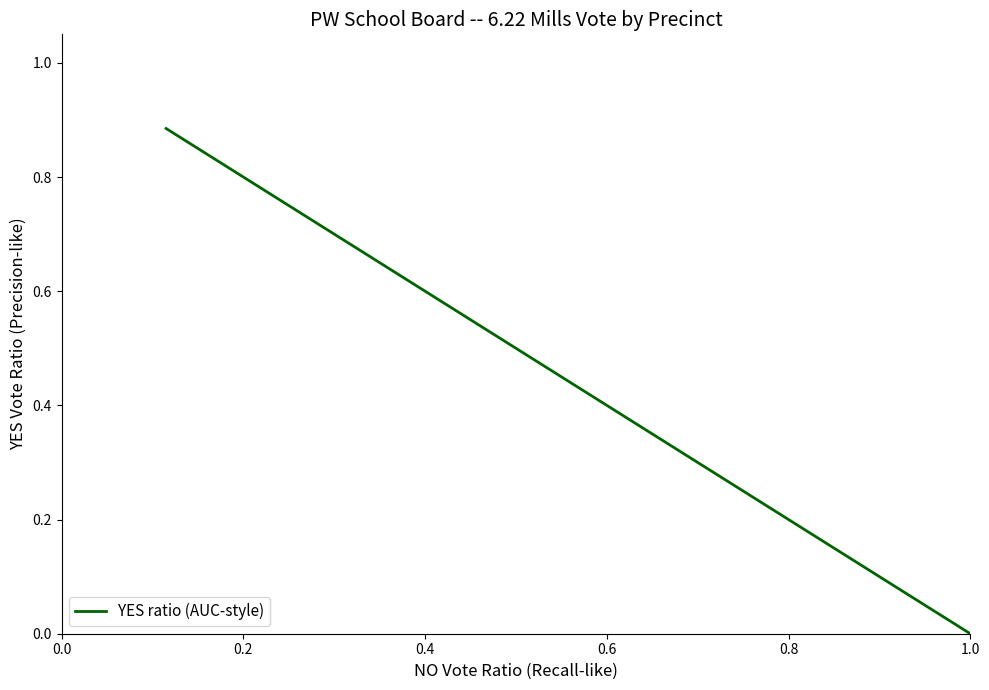

What is the value of the 24th point from the left?

0.4